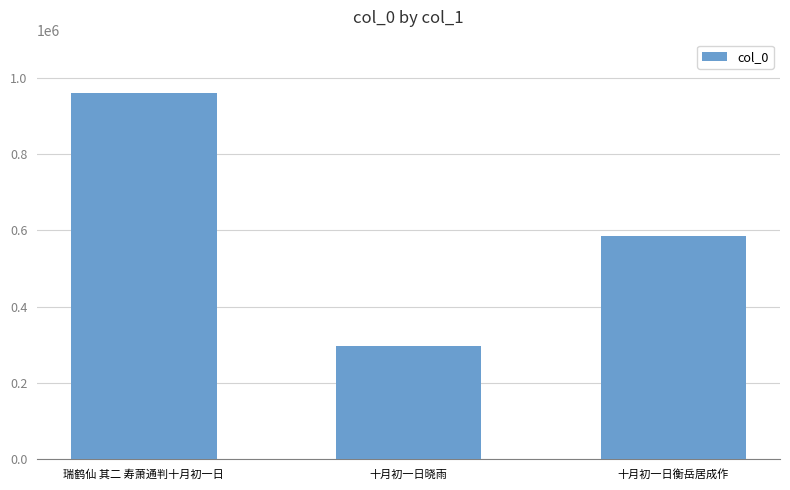

What is the label of the 3rd bar from the left?

十月初一日衡岳居成作